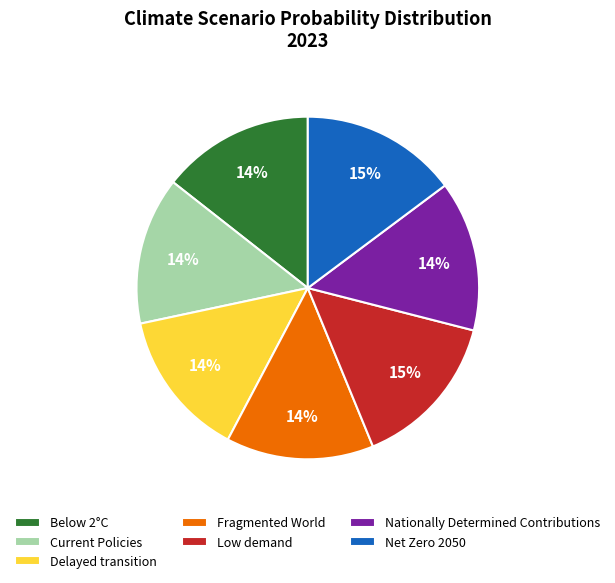

To the nearest percent, what is the combined percentage of Fragmented World and Below 2°C?

28%